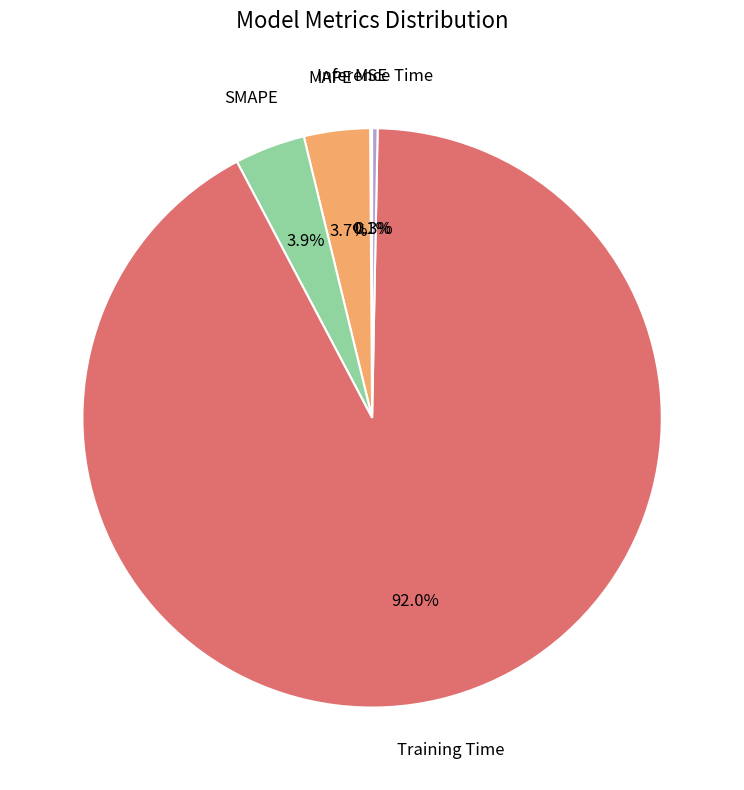

Is there any slice that represents more than half of the pie?

Yes